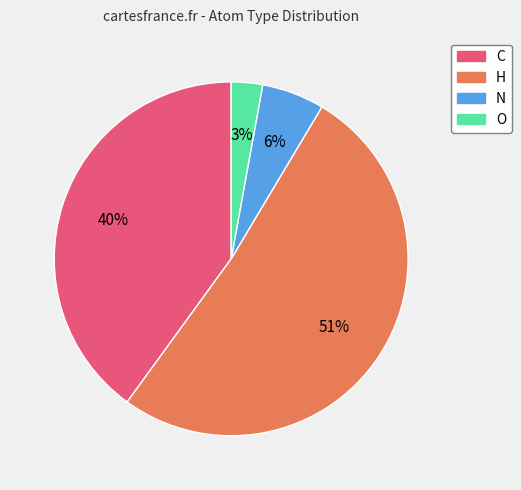

The O slice represents 3% of the pie. True or false?

True